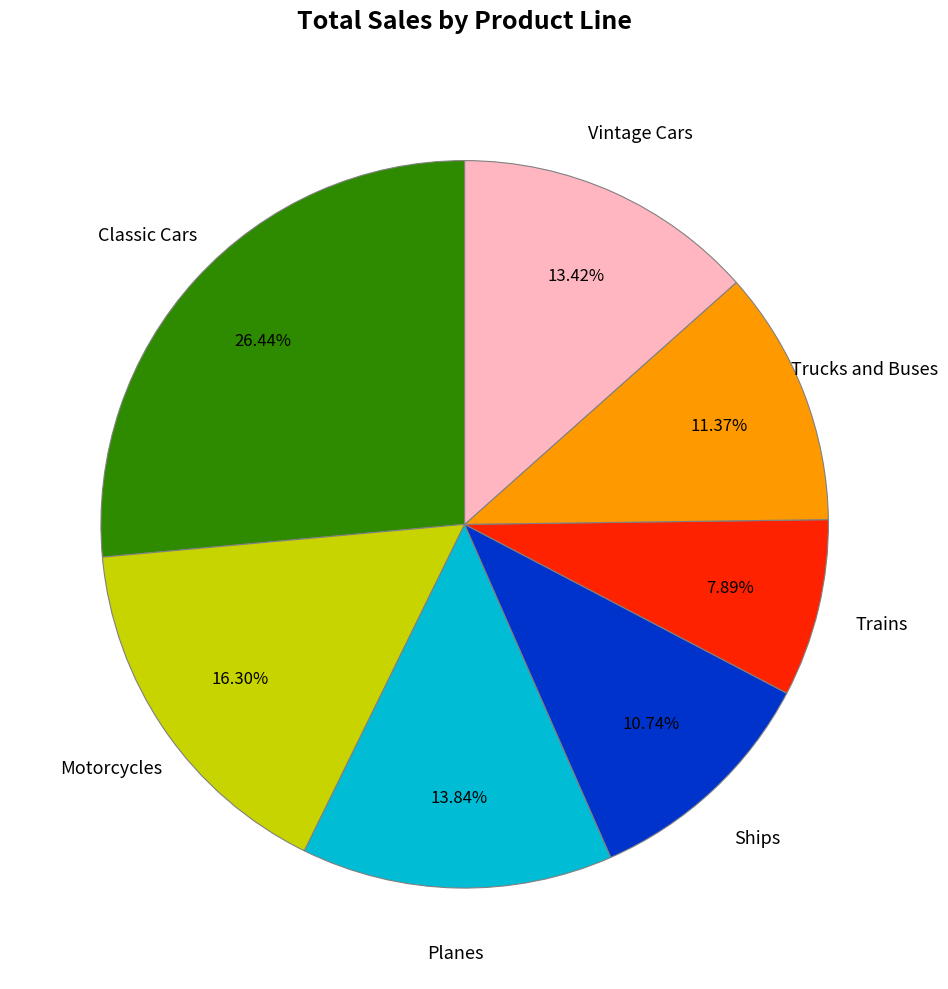

How many segments does this pie chart have?

7